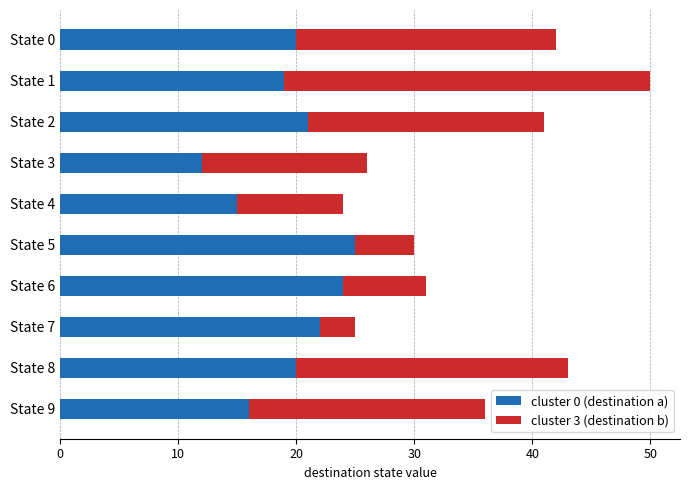

What is the average value of the cluster 0 (destination a) series?

19